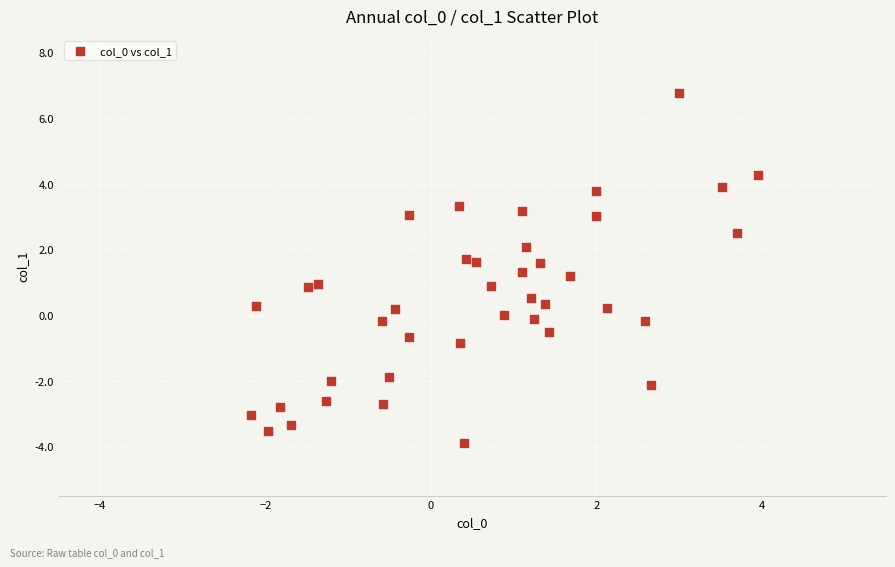

What is the range of Y values (max minus min)?

10.6